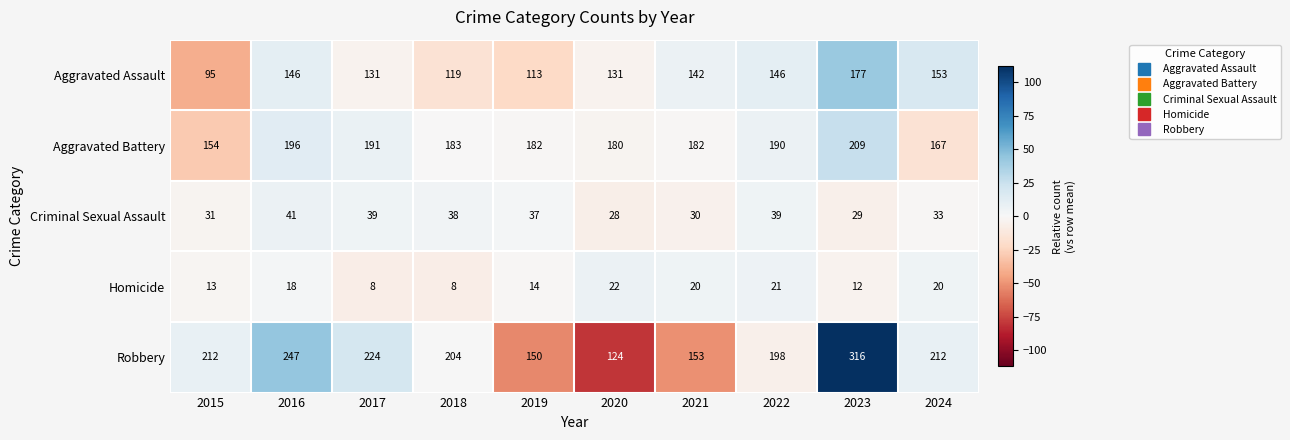

What is the difference between the maximum and second lowest values in the Aggravated Battery series?

42